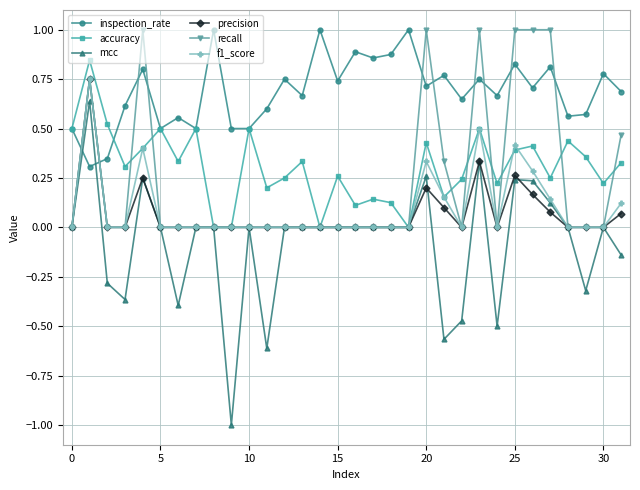

True or false: precision has more than 2 interior local peaks.

True